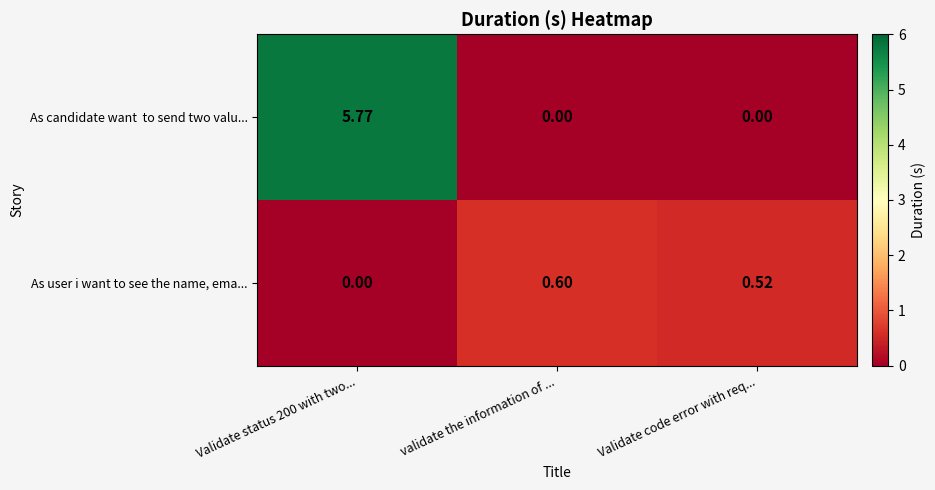

How many data points does each series have?

3